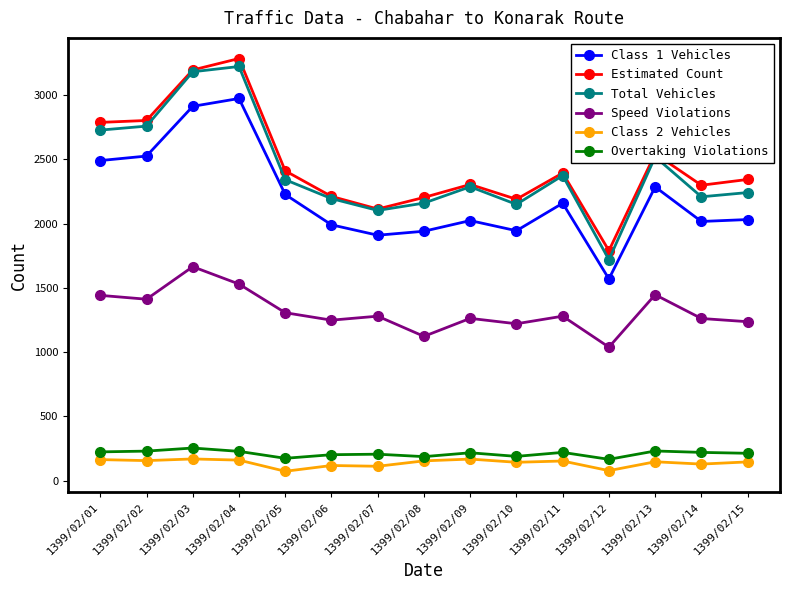

How many data points in Class 1 Vehicles are less than 2032?

7